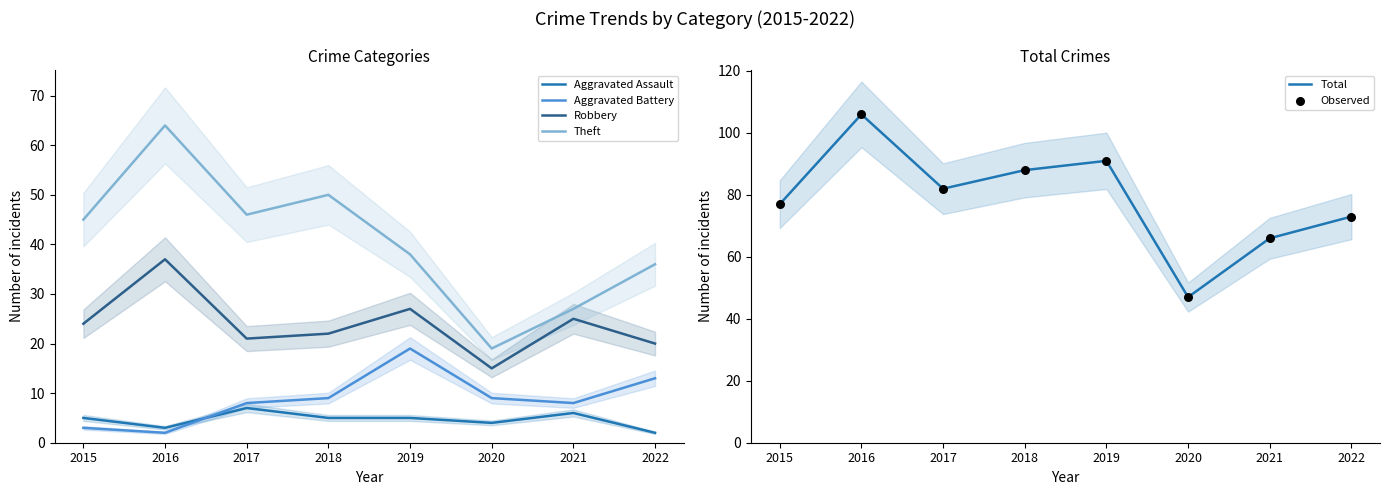

What is the maximum value for Aggravated Battery?

19